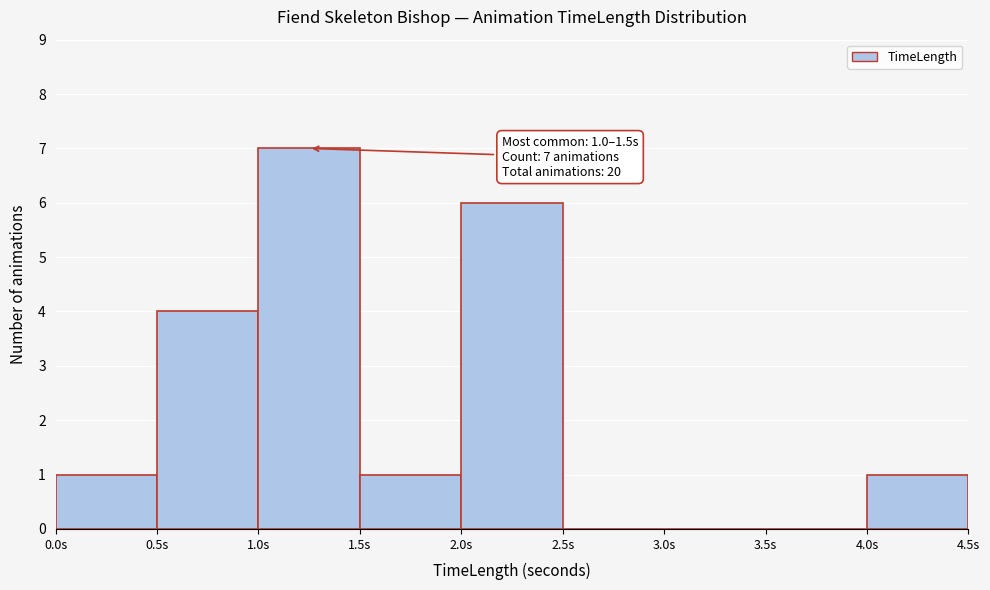

Which range on the x-axis has the tallest bar?

1.0 to 1.5